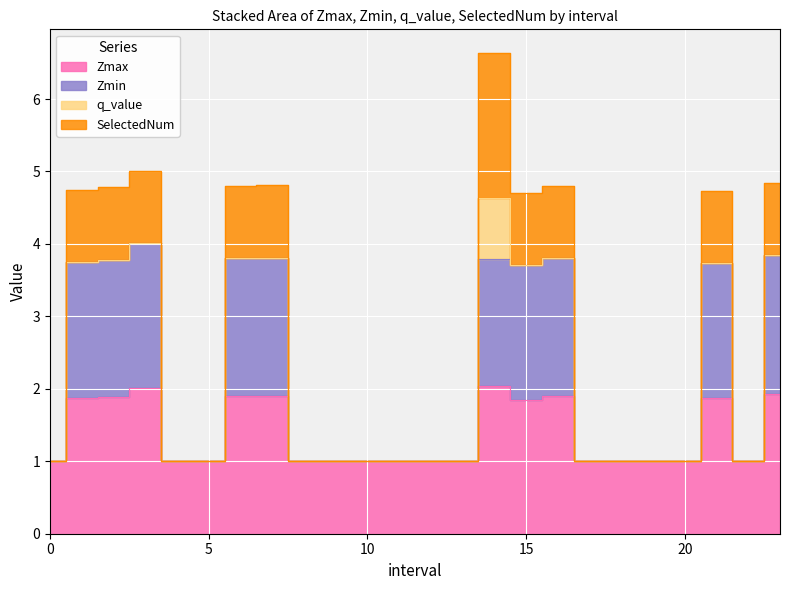

How many data points does each series have?

24